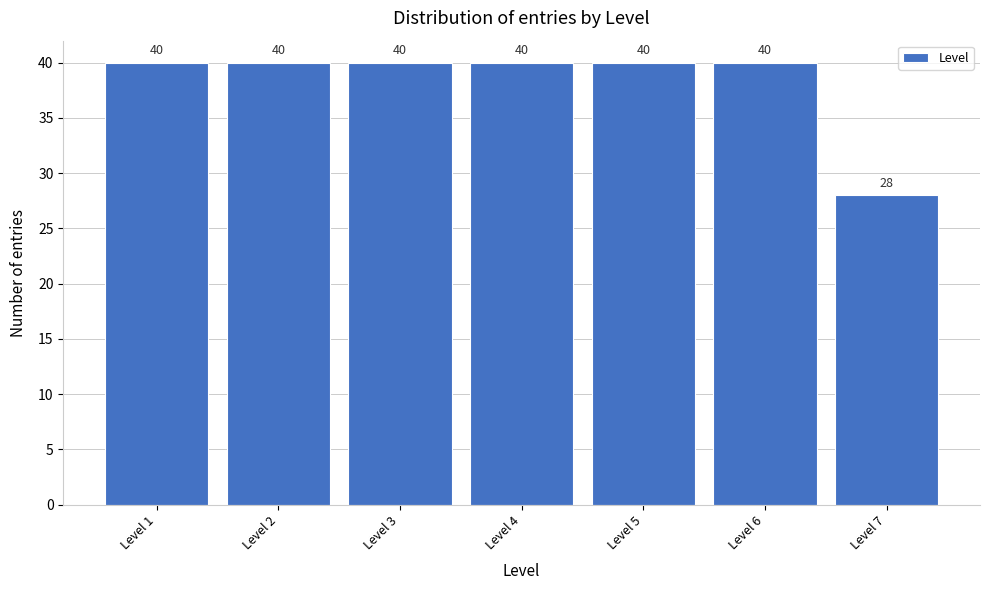

Reading right to left, what are all the values shown in this chart?

28	40	40	40	40	40	40